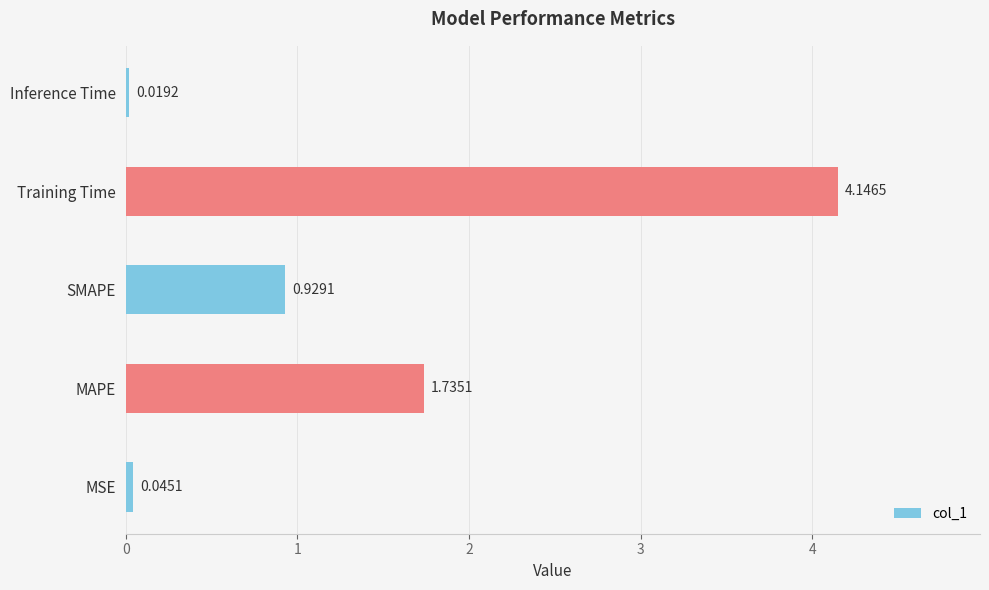

List the labels in order of value, smallest first.

Inference Time, MSE, SMAPE, MAPE, Training Time